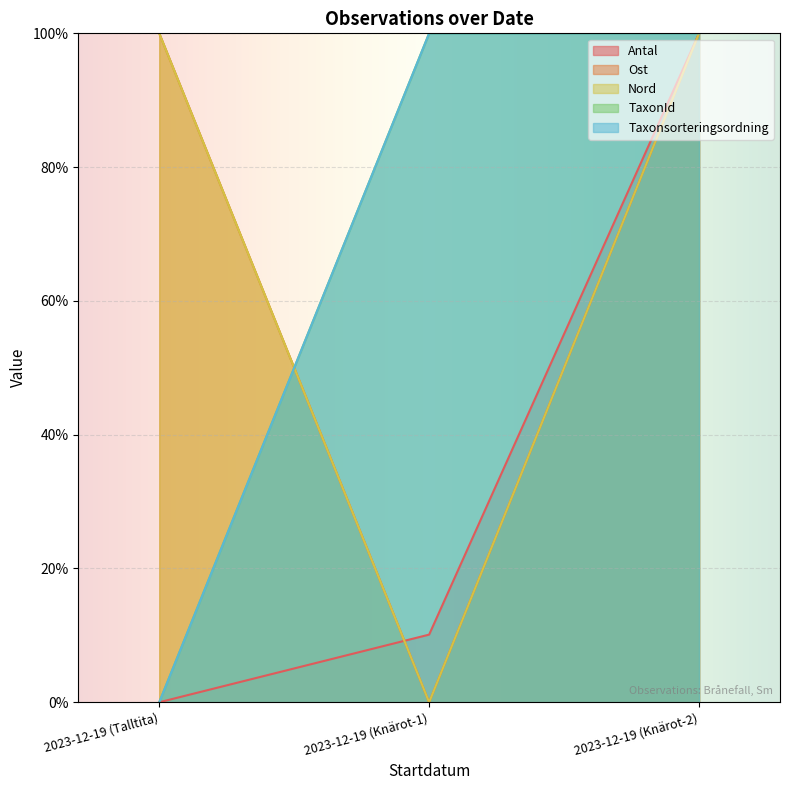

Is it true that Taxonsorteringsordning equals 151.0 at 2023-12-19 (Knärot-1)?

False